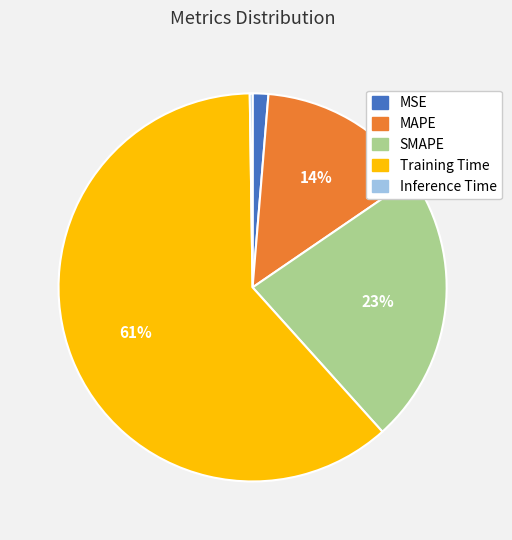

Combined, do Training Time and MSE account for over 50%?

Yes